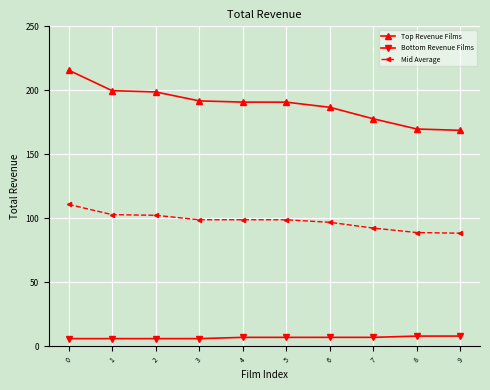

Is it true that Bottom Revenue Films equals 7.9 at 9?

True